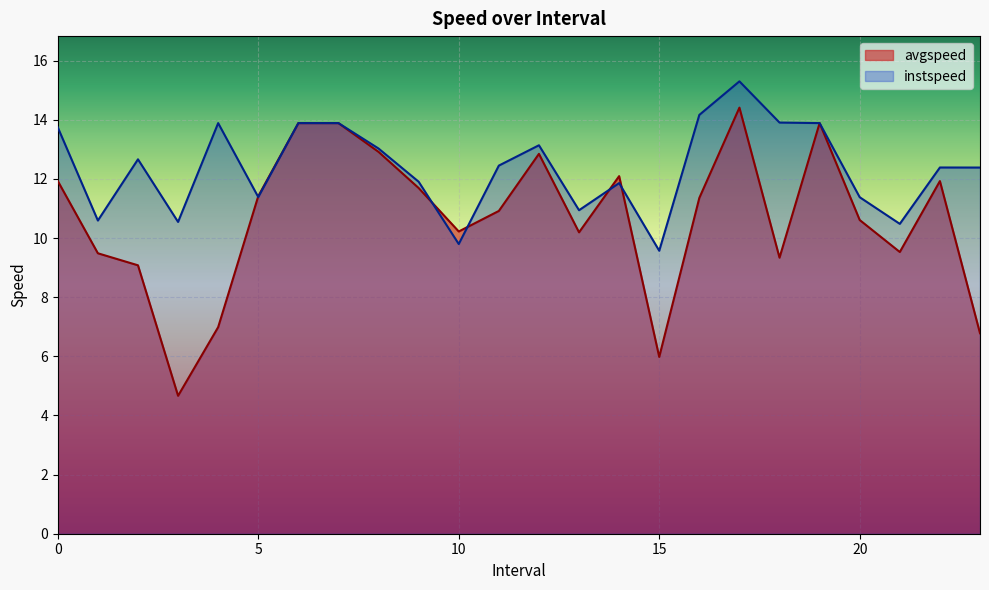

At which category does instspeed reach its first local peak?

2.0